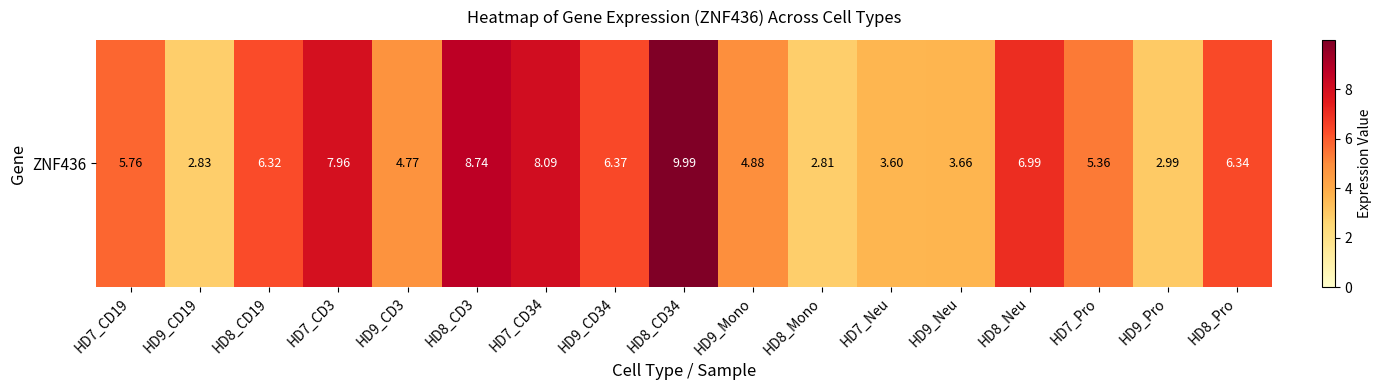

Is it true that the value at HD8_Mono is 2.8?

True